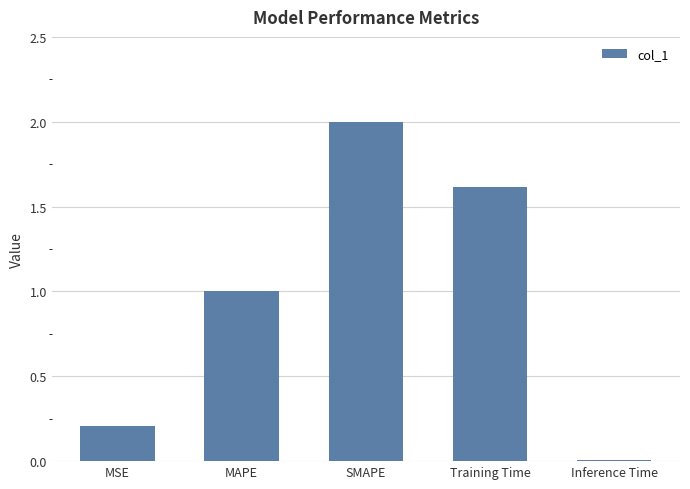

Which label corresponds to the largest value in the chart?

SMAPE